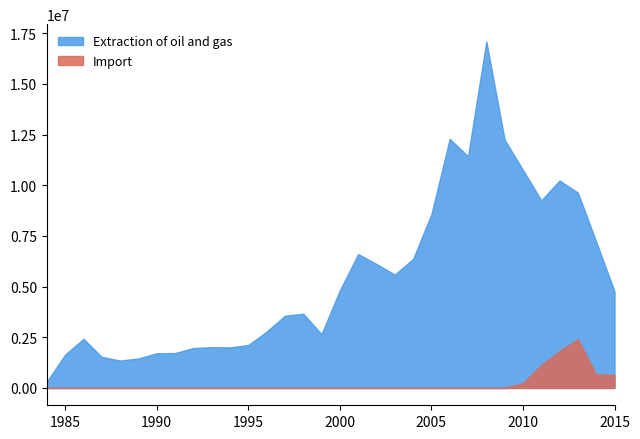

What is the difference between the maximum and minimum values in the Extraction of oil and gas series?

16781470